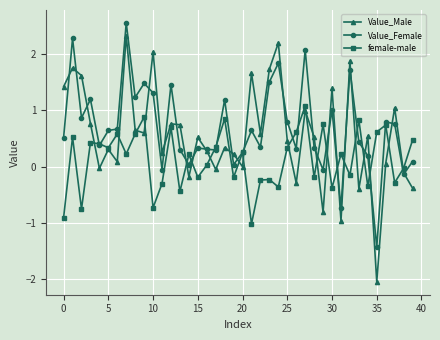

Which series has the largest range (max minus min)?

Value_Male